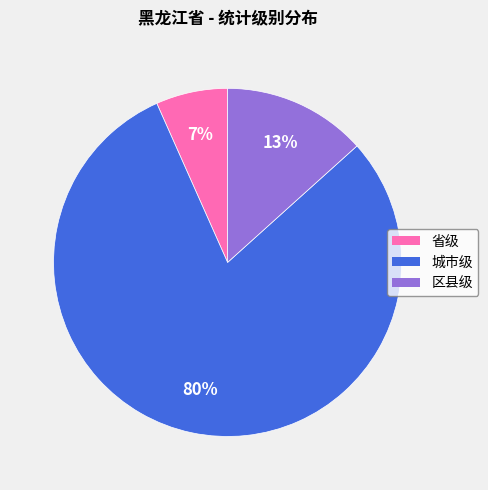

Approximately how many times larger is the value at 省级 compared to 区县级?

0.5